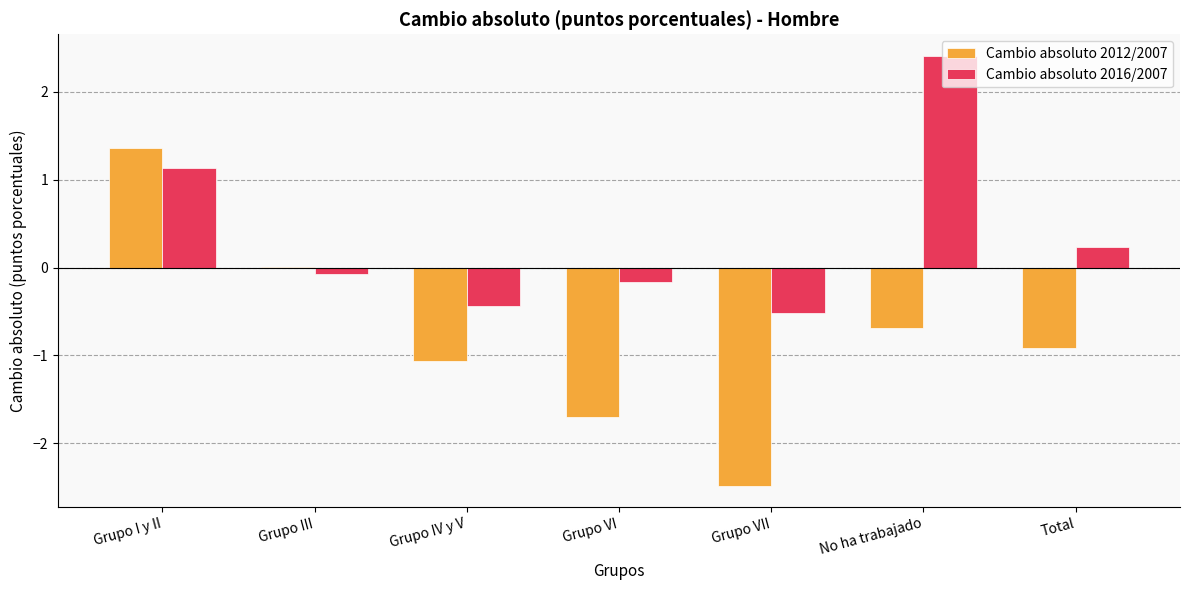

Is it true that Cambio absoluto 2012/2007 equals -0.8 at Grupo VI?

False